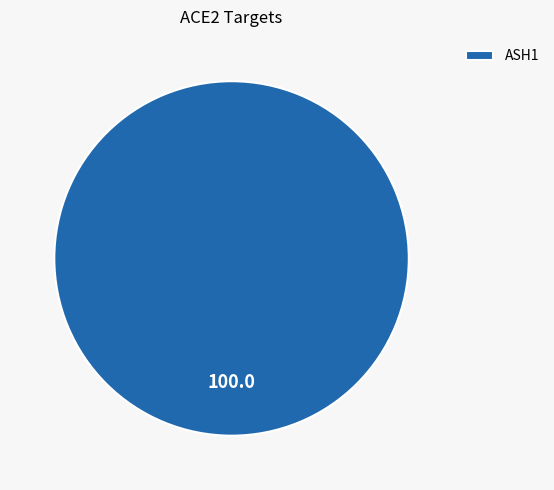

Rank the categories by value from lowest to highest.

ASH1